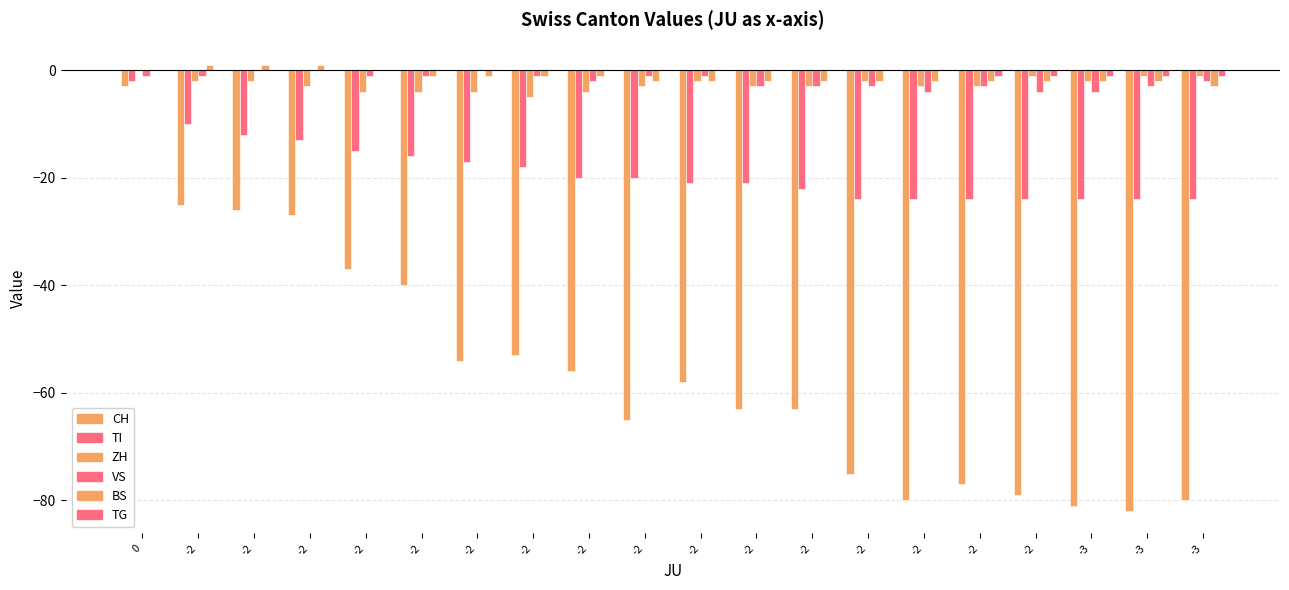

Which series has the largest total across all categories?

TG